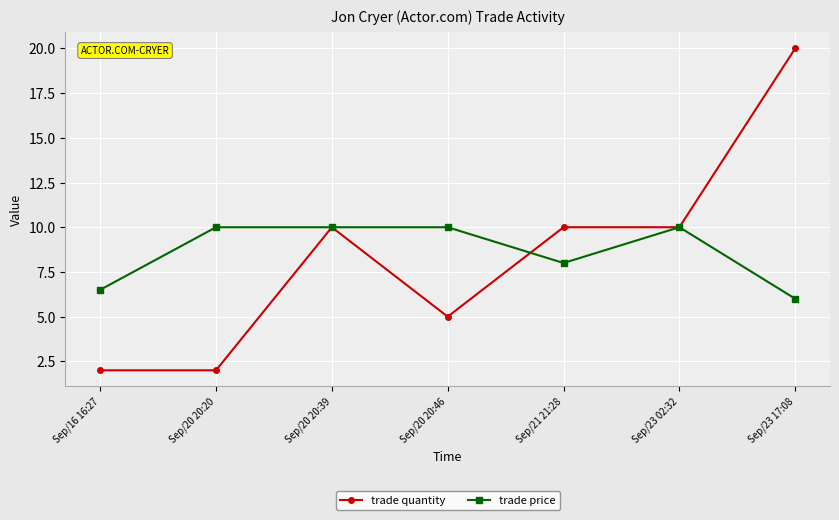

Does the chart have visible grid lines?

Yes